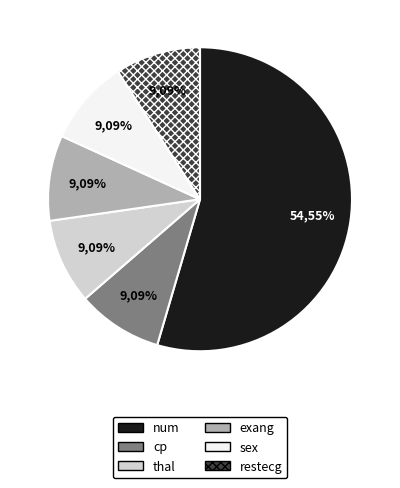

Approximately how many times larger is the value at sex compared to cp?

1.0